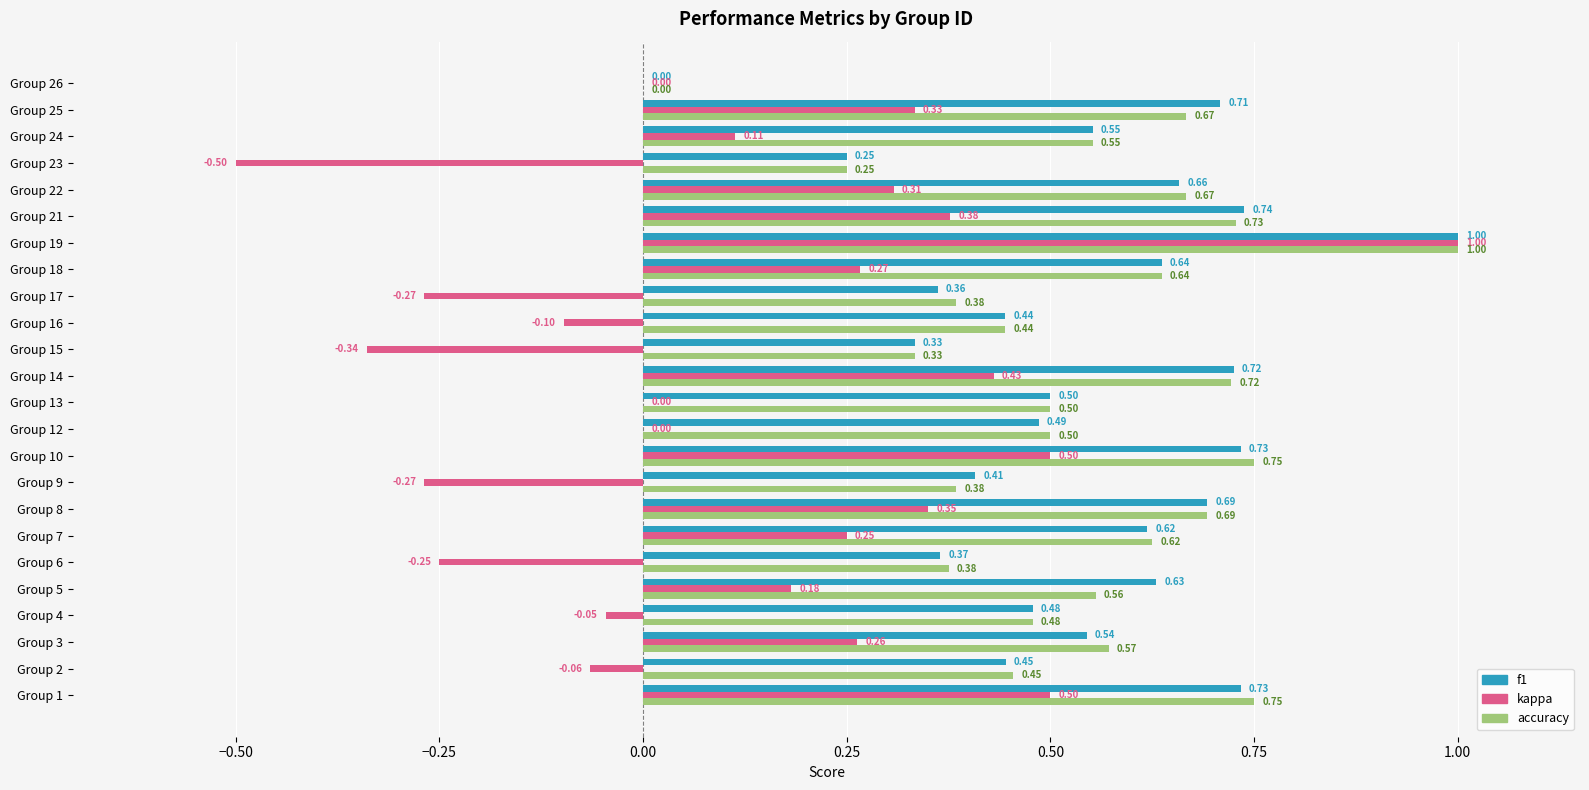

What are all the series names shown in the legend?

f1, kappa, accuracy